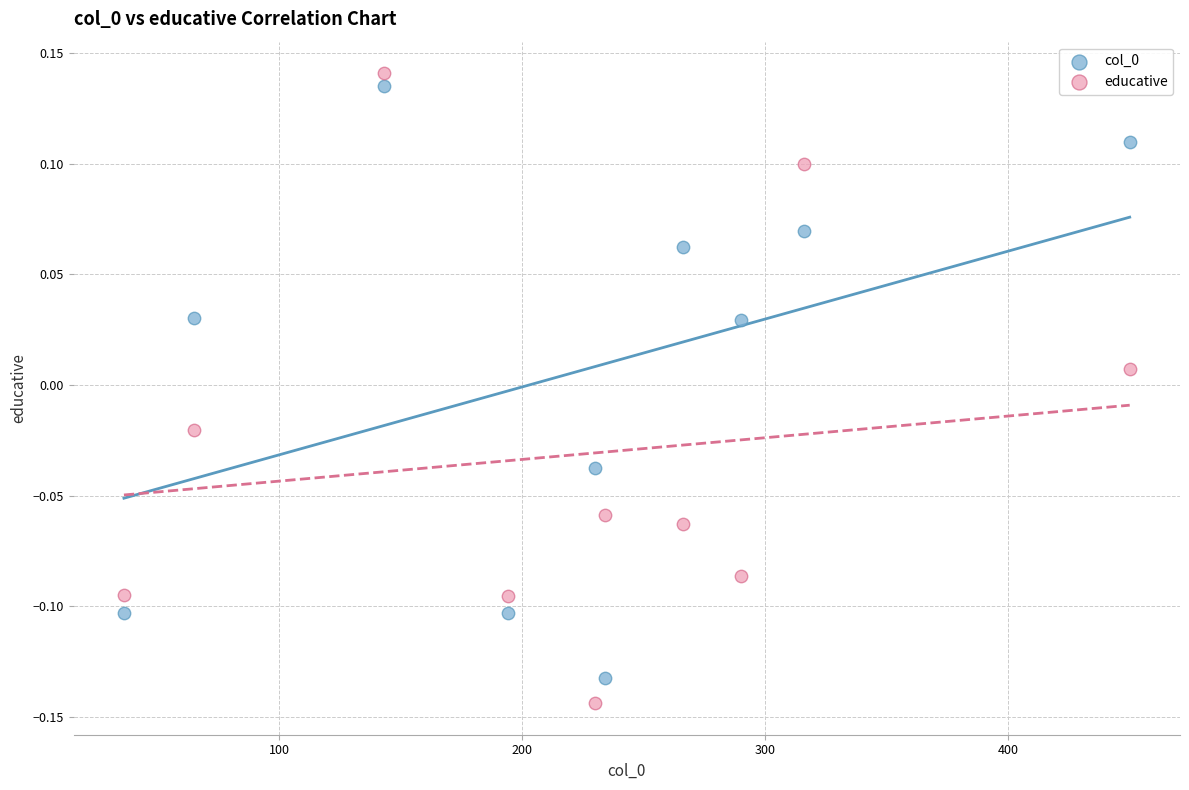

Which series has the widest spread of Y values?

educative